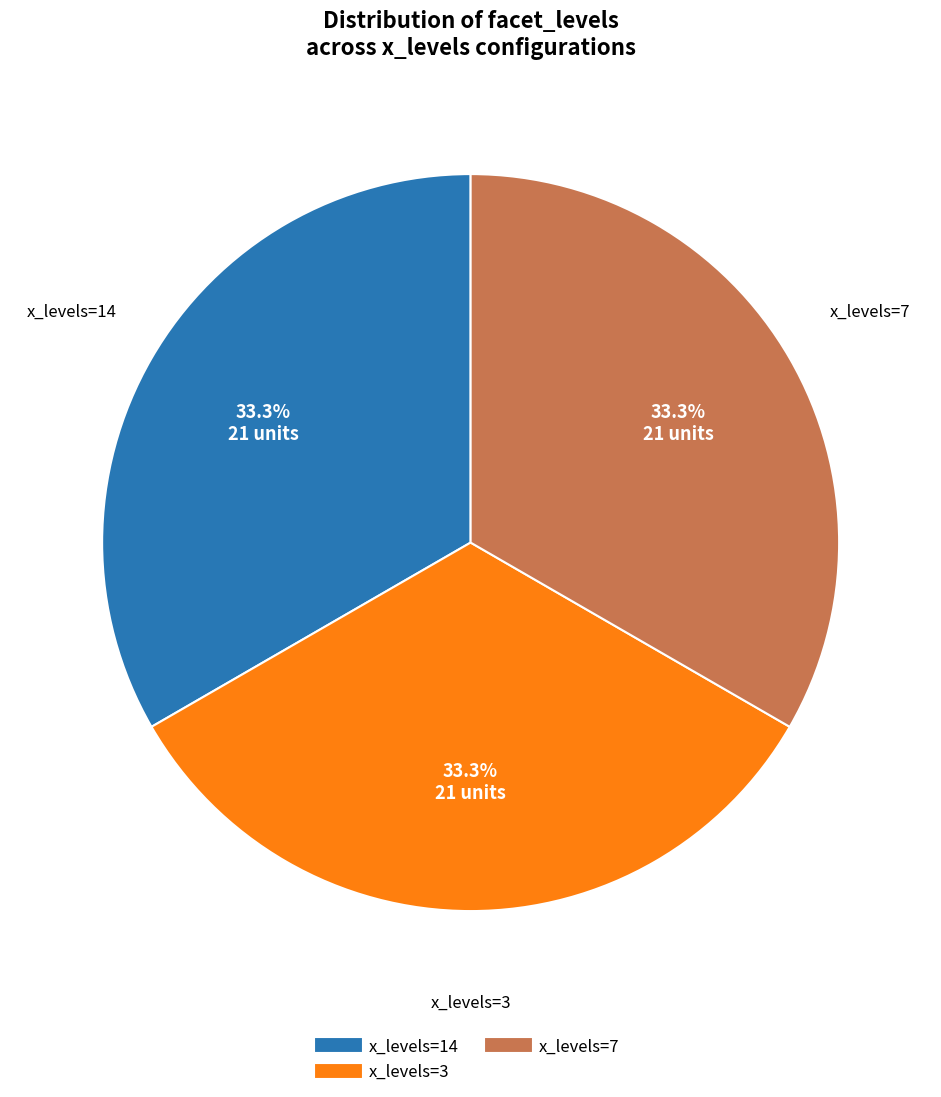

Is there a majority slice in this chart?

No